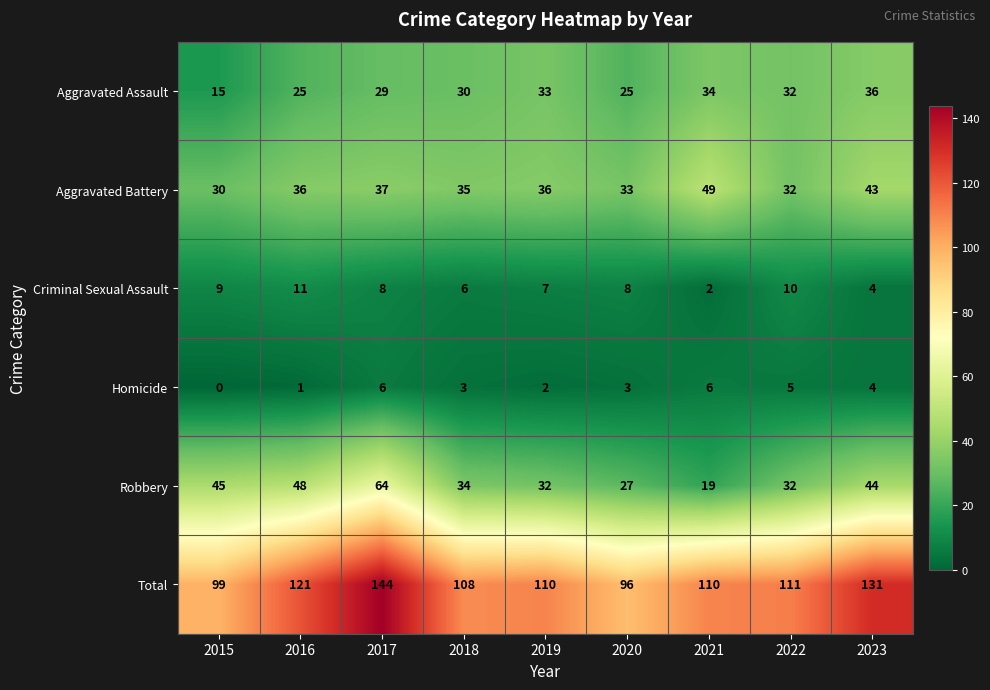

What is the minimum value for Robbery?

19